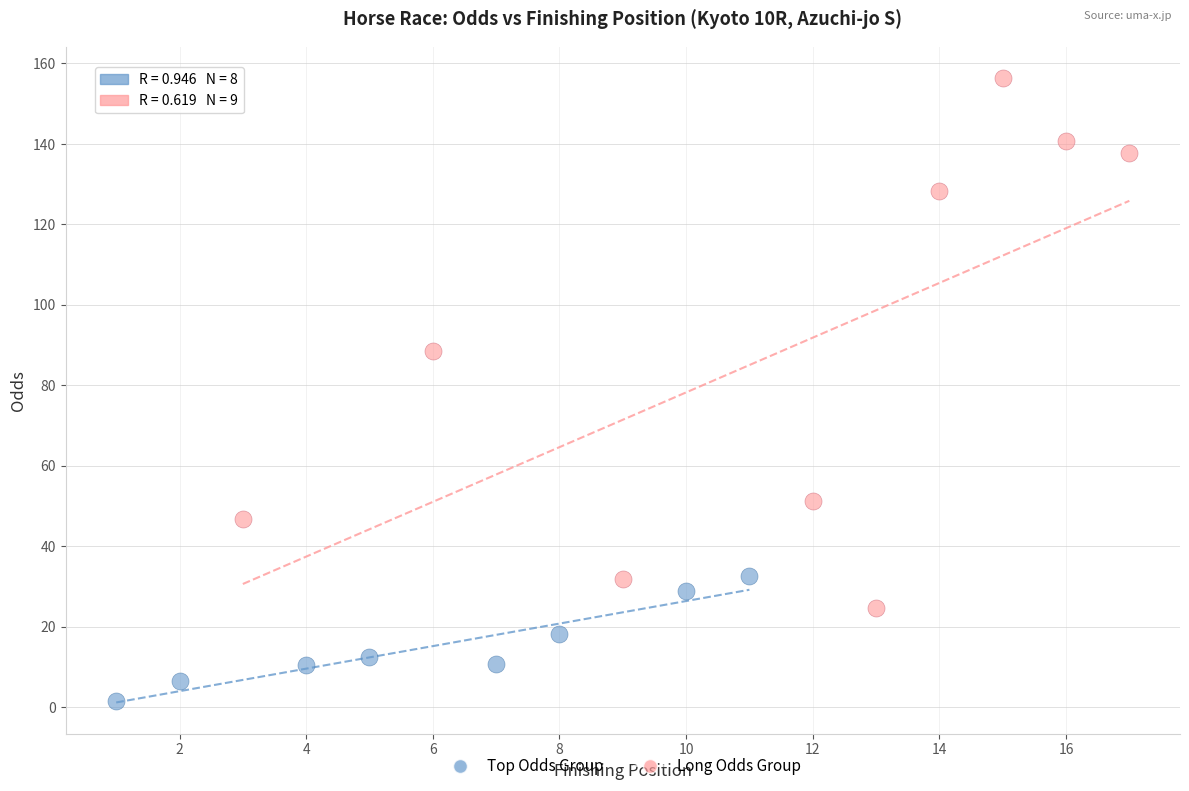

What are all the series names shown in the legend?

Top Odds Group, Long Odds Group